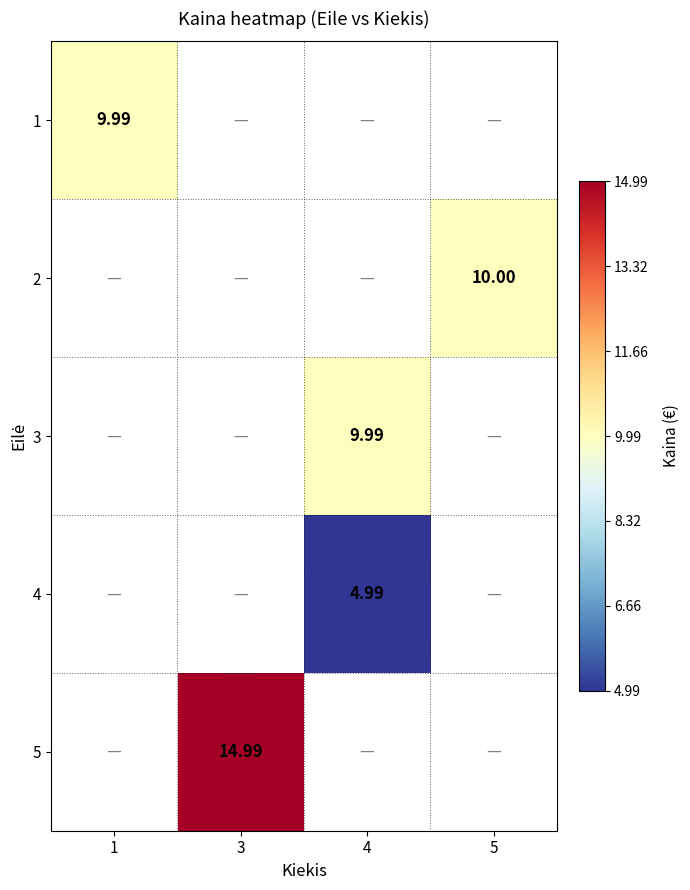

How many positive values does the 4 series have?

1